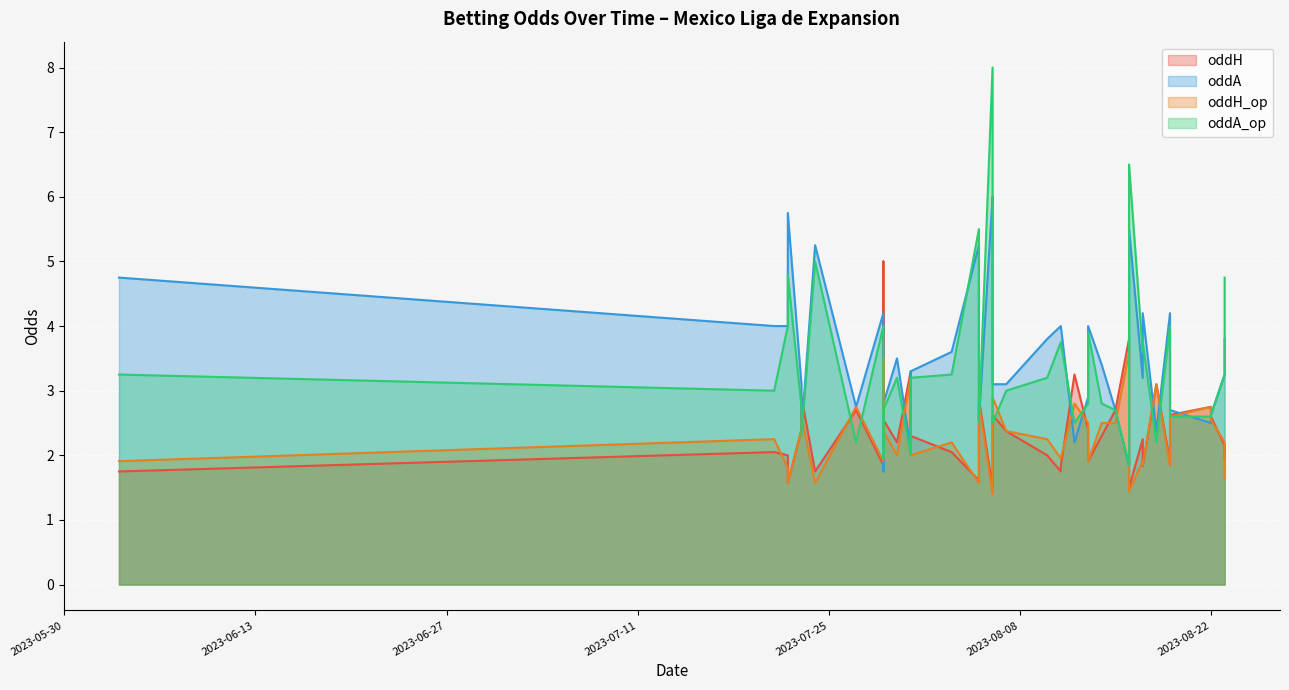

Is it true that oddH equals 2.4 at 2023-07-23?

True